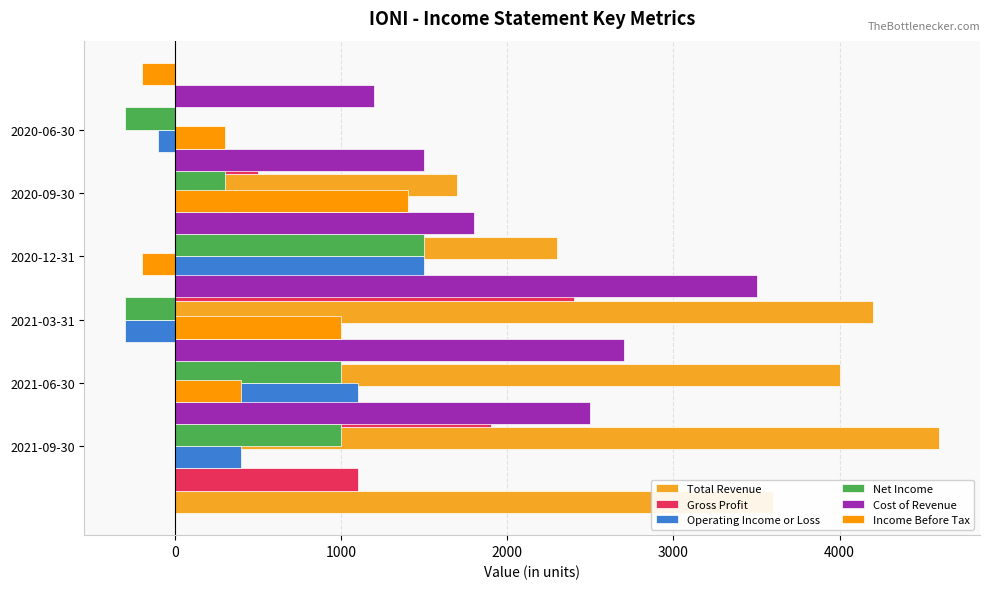

How many bars are there in total?

36